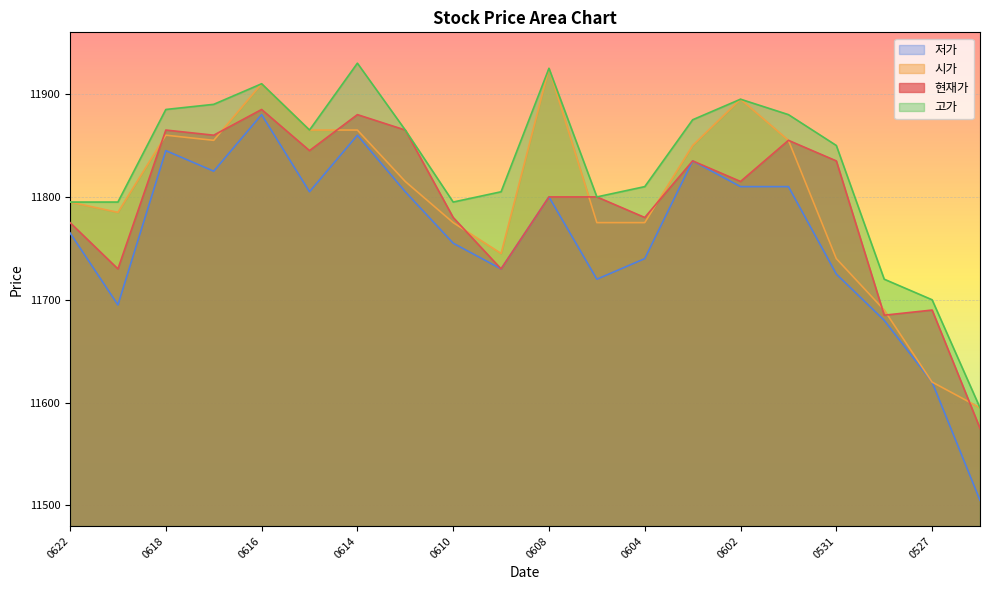

True or false: 저가 and 고가 intersect in this chart.

False